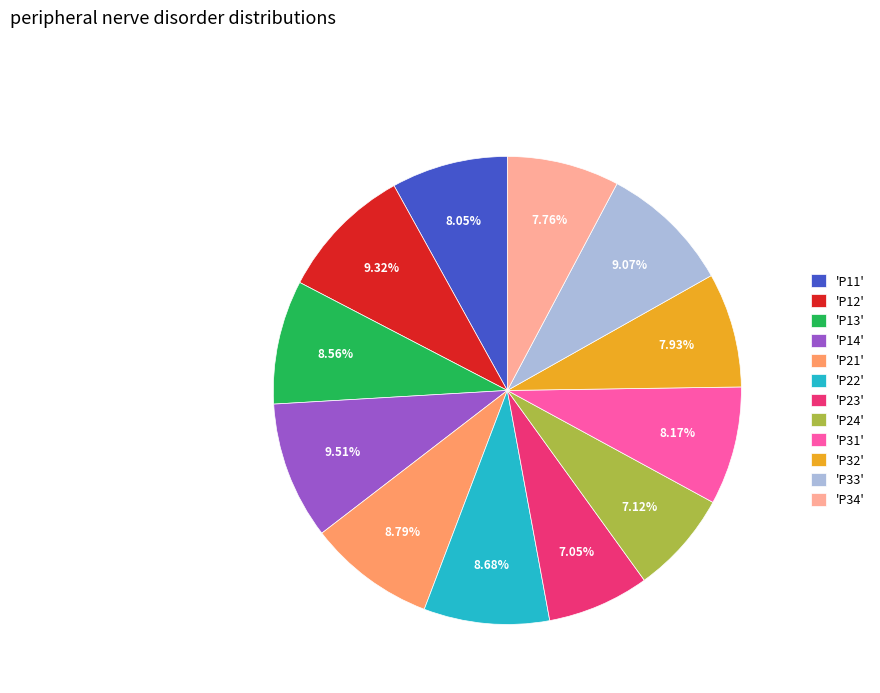

Is the sum of 'P31' and 'P33' greater than half?

No